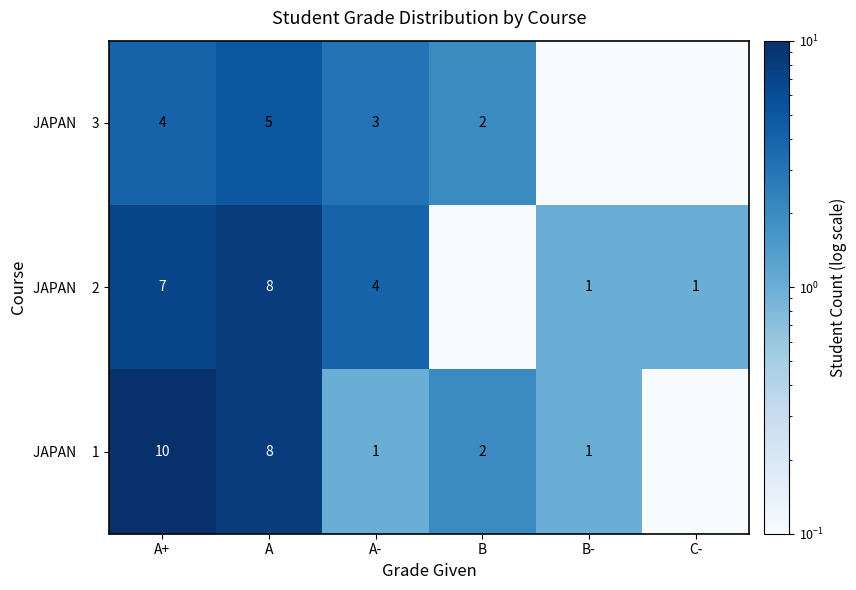

What is the spread (max minus min) of values at A-?

3.0